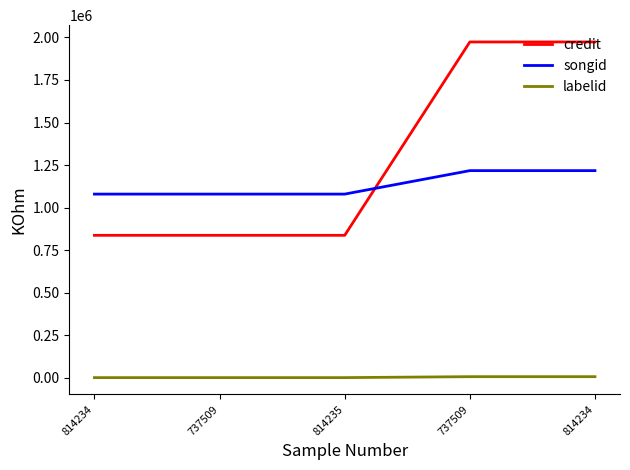

What is the spread (max minus min) of values at 814234?

1079060